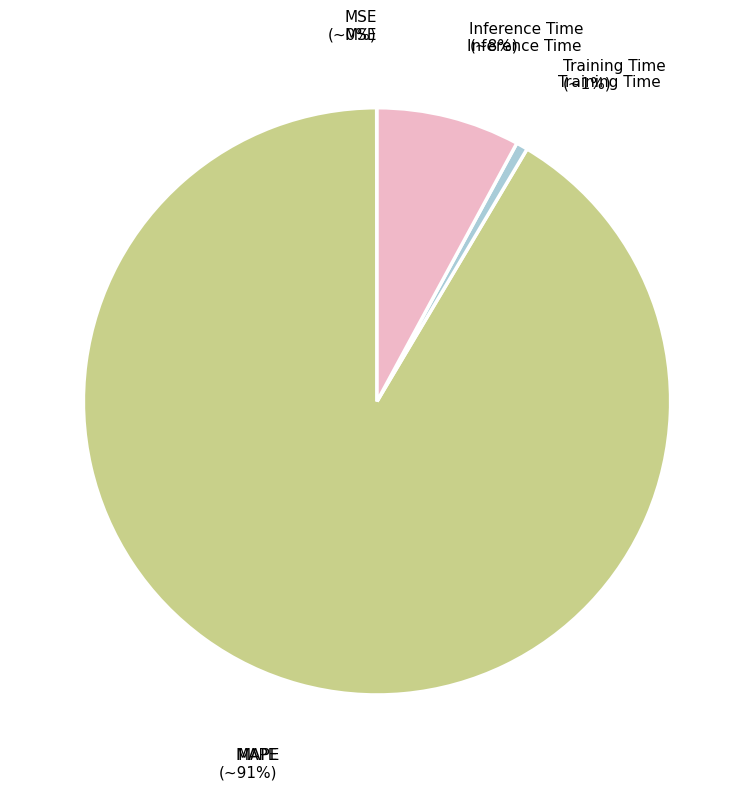

Is there a majority slice in this chart?

Yes